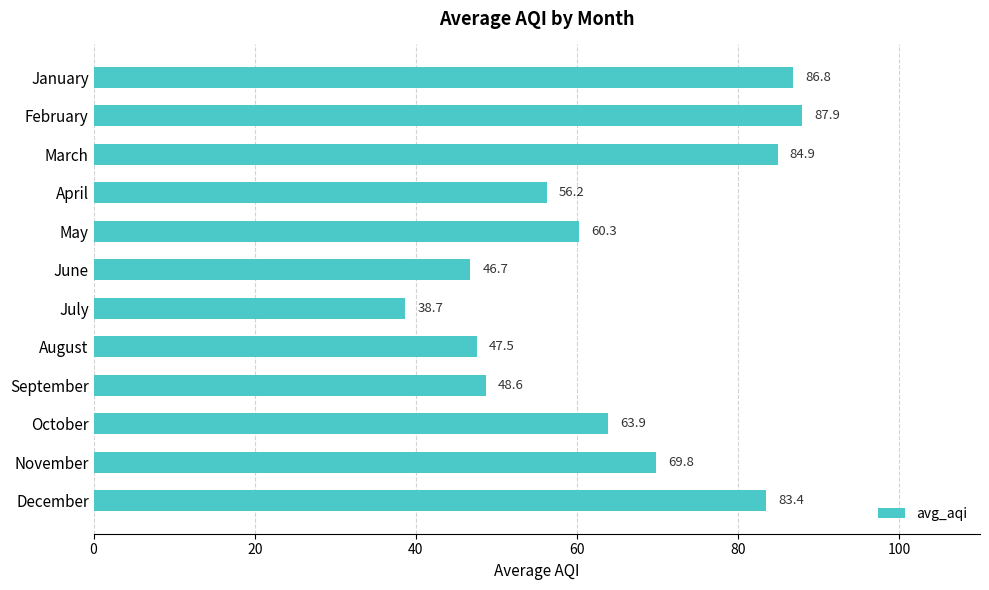

What is the difference between the maximum and minimum values?

49.3